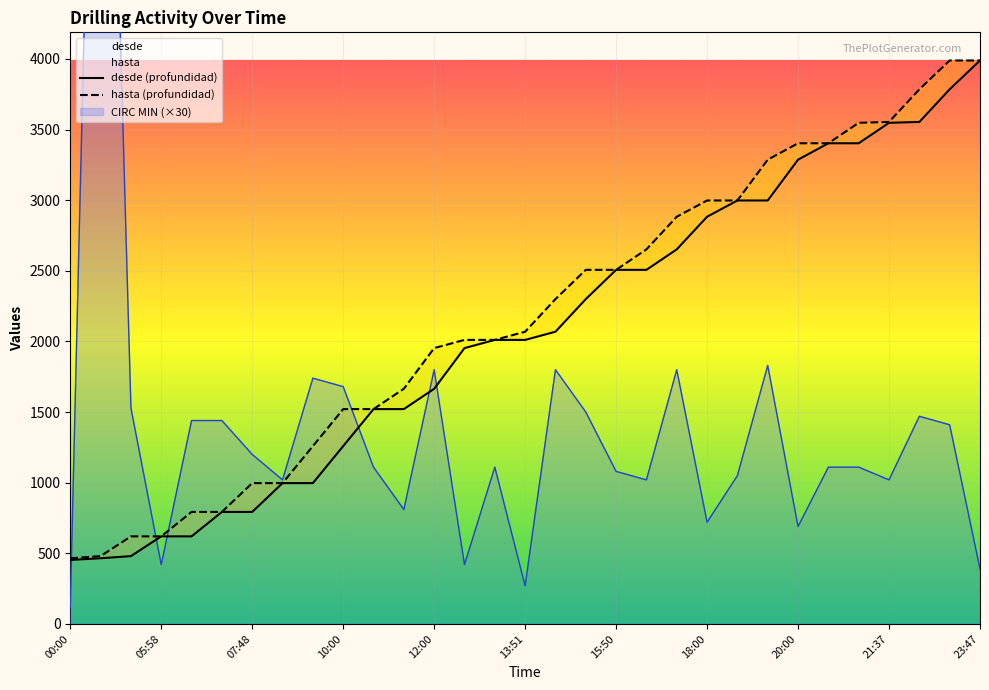

Which series has the largest total across all categories?

hasta (profundidad)